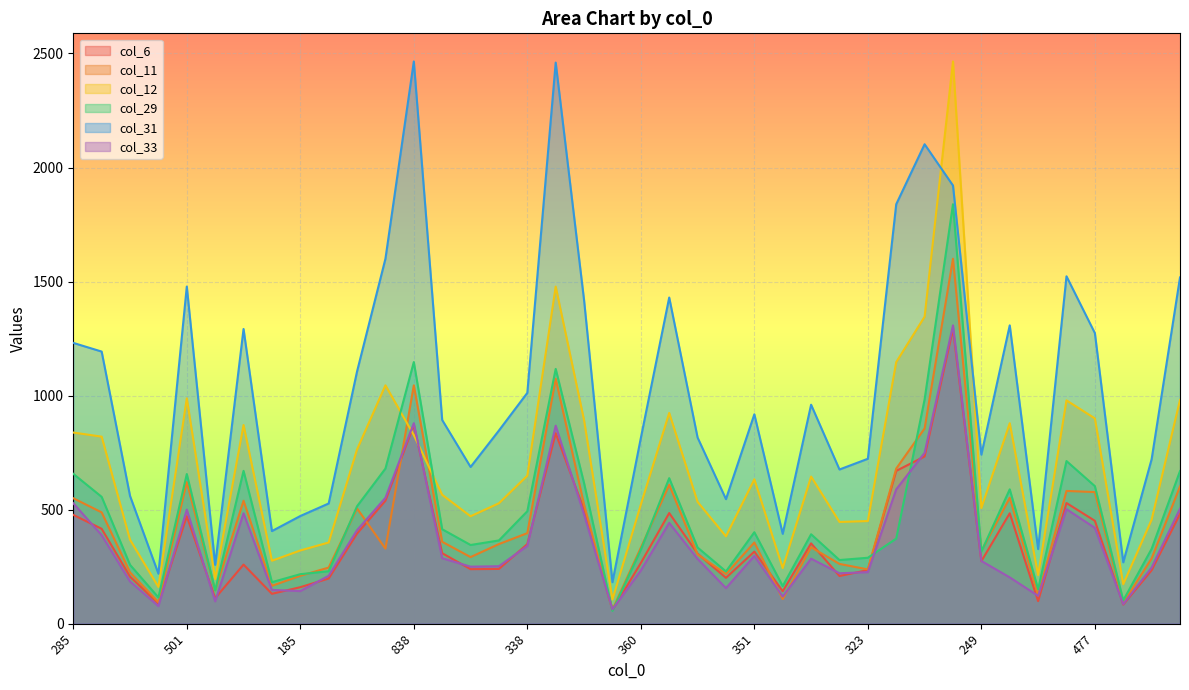

At how many categories does at least one series exceed 1953?

4